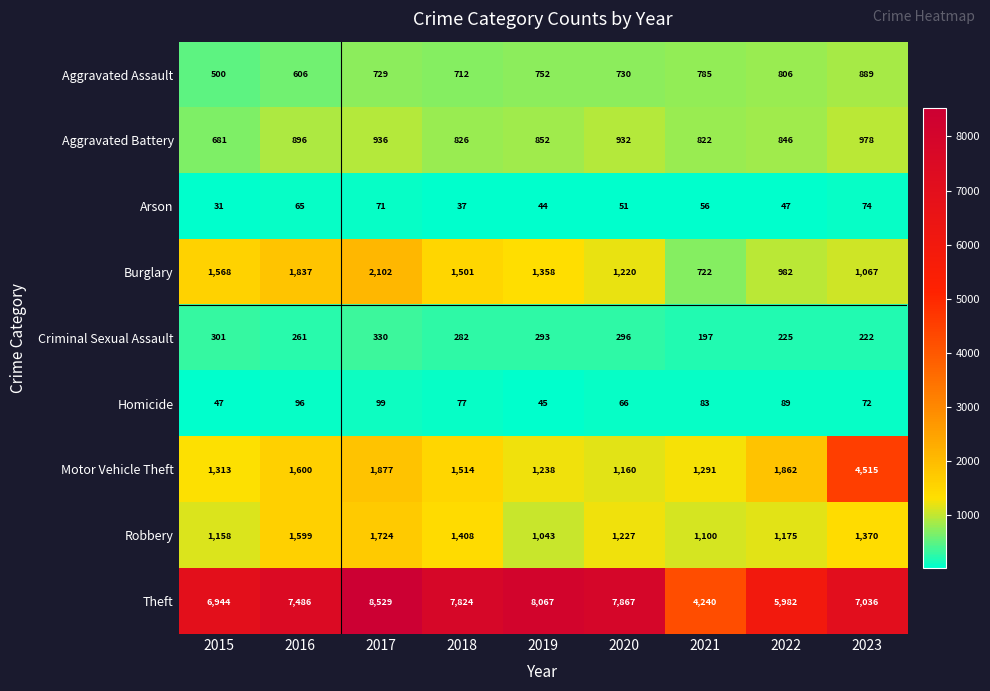

What is the difference between the maximum and minimum values in the Arson series?

43